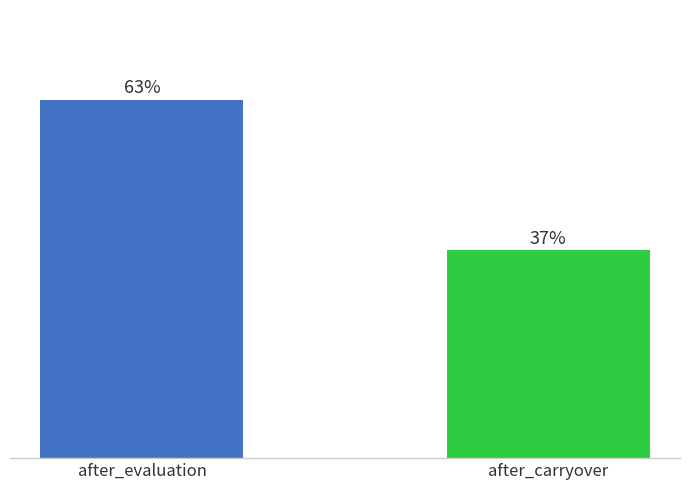

Are the bars horizontal?

No